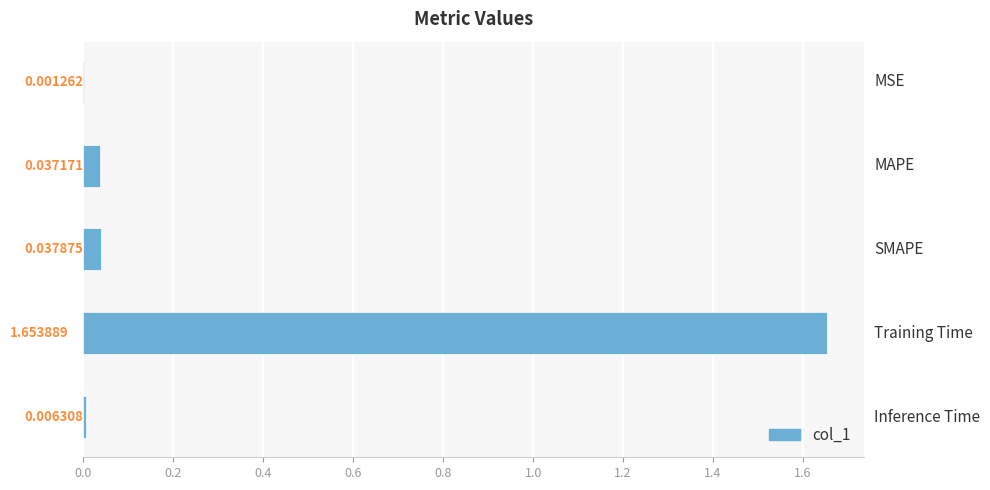

Which category has the highest value across all series?

Training Time